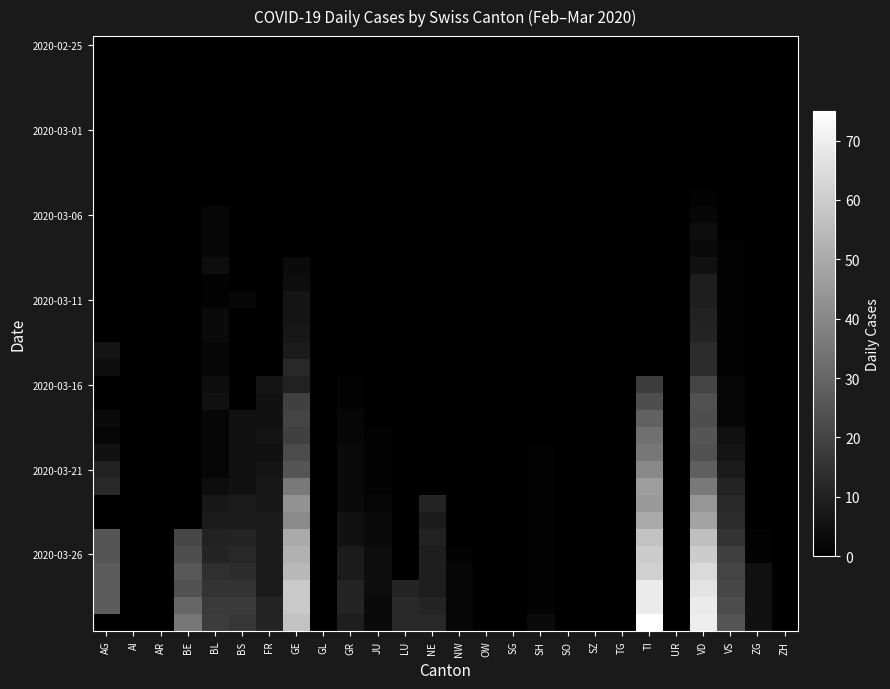

At which category is the sum across all series the highest?

VD